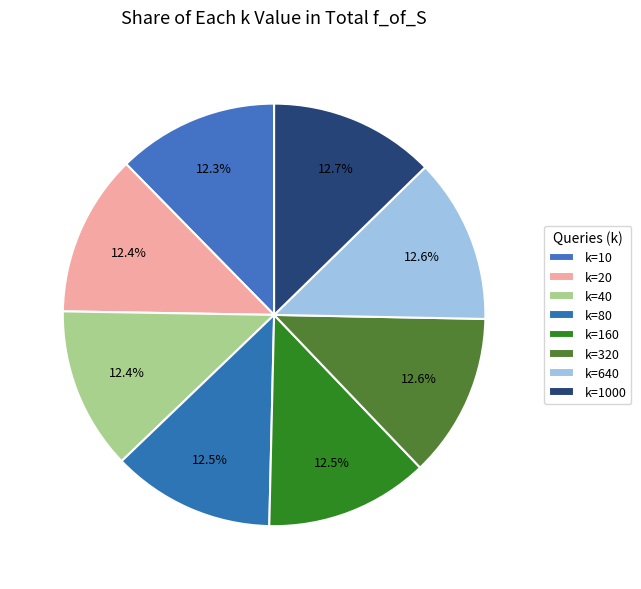

How many slices are in this pie chart?

8